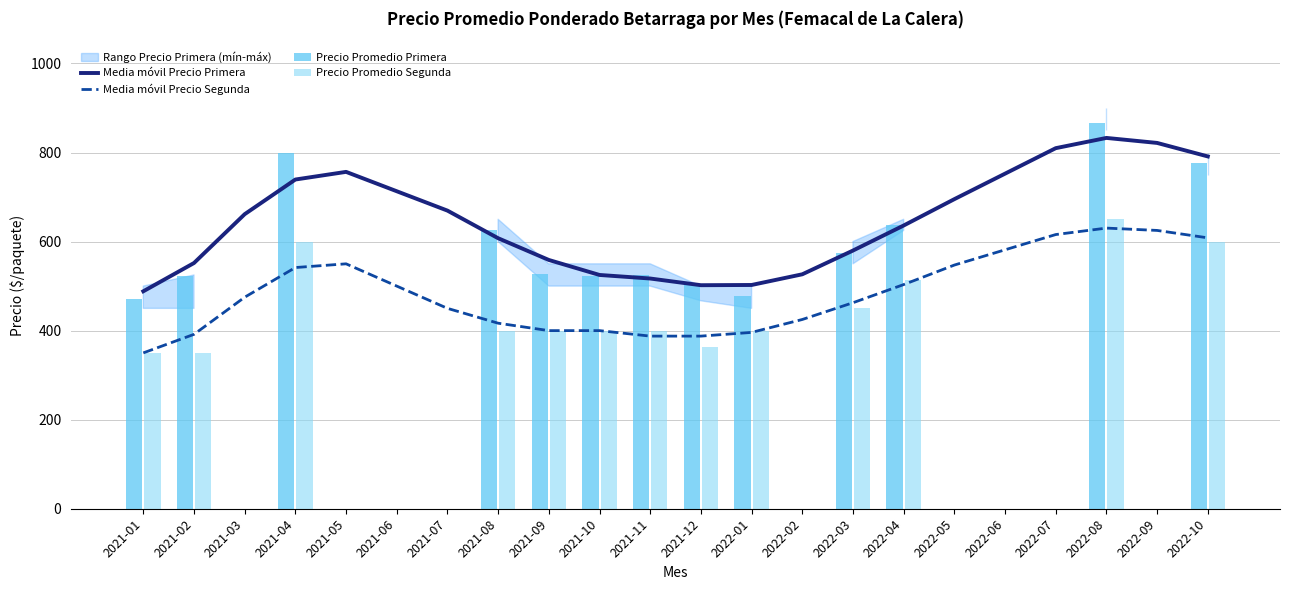

Is the value of Media móvil Precio Primera at 2021-04 greater than the value of Media móvil Precio Segunda at 2021-01?

Yes